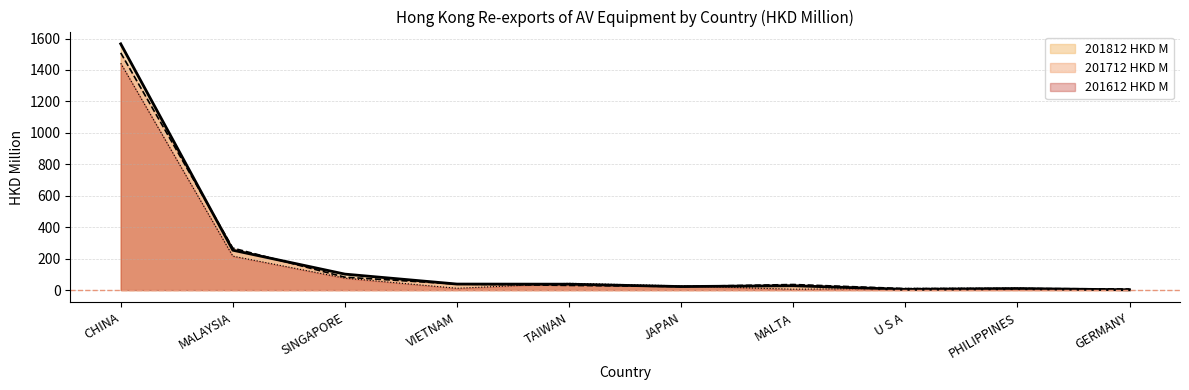

What are all the series names shown in the legend?

201812 HKD M, 201712 HKD M, 201612 HKD M